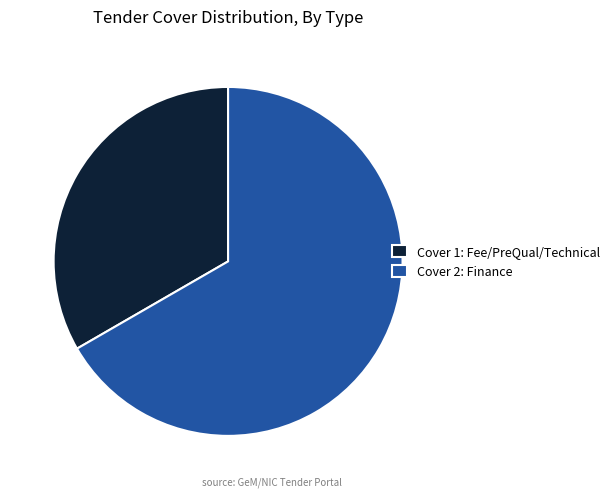

Is the sum of Cover 1: Fee/PreQual/Technical and Cover 2: Finance greater than half?

Yes